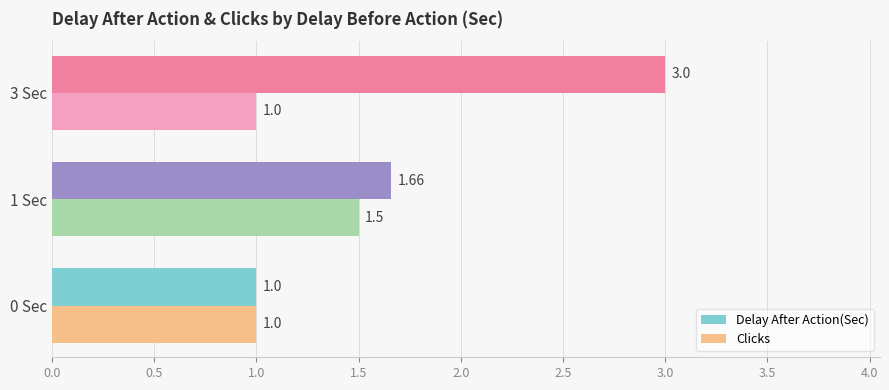

Rank the series by their average value, from lowest to highest.

Clicks, Delay After Action(Sec)